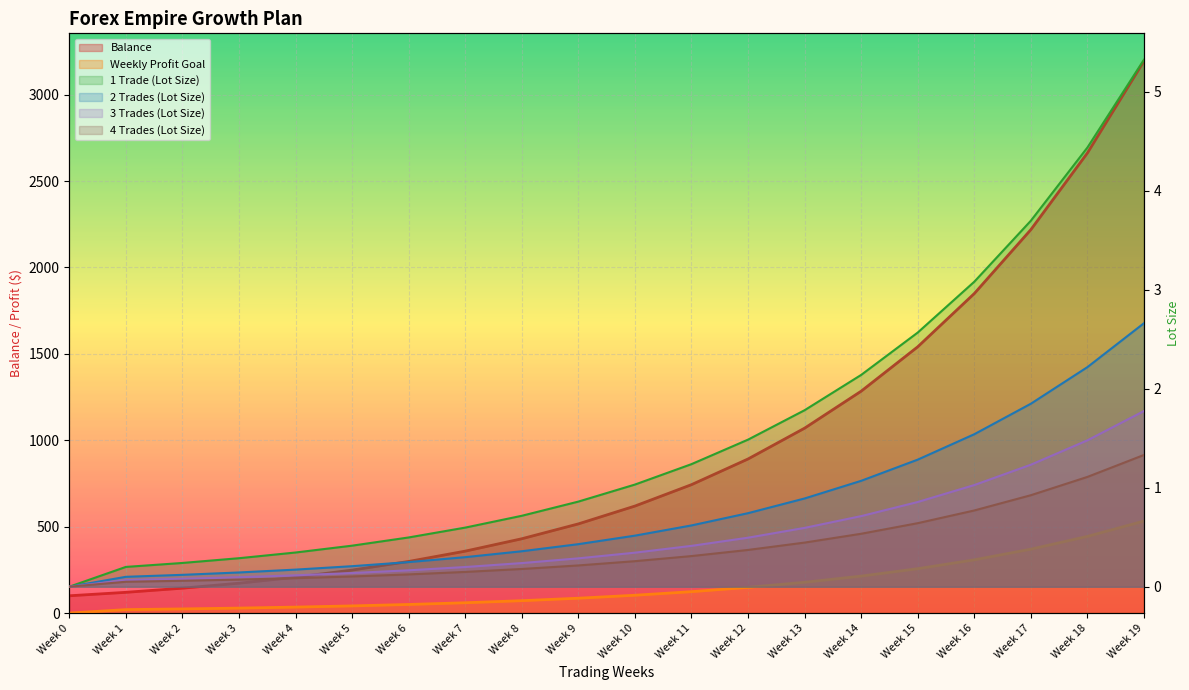

What is the average value of the 2 Trades (Lot Size) series?

1.5